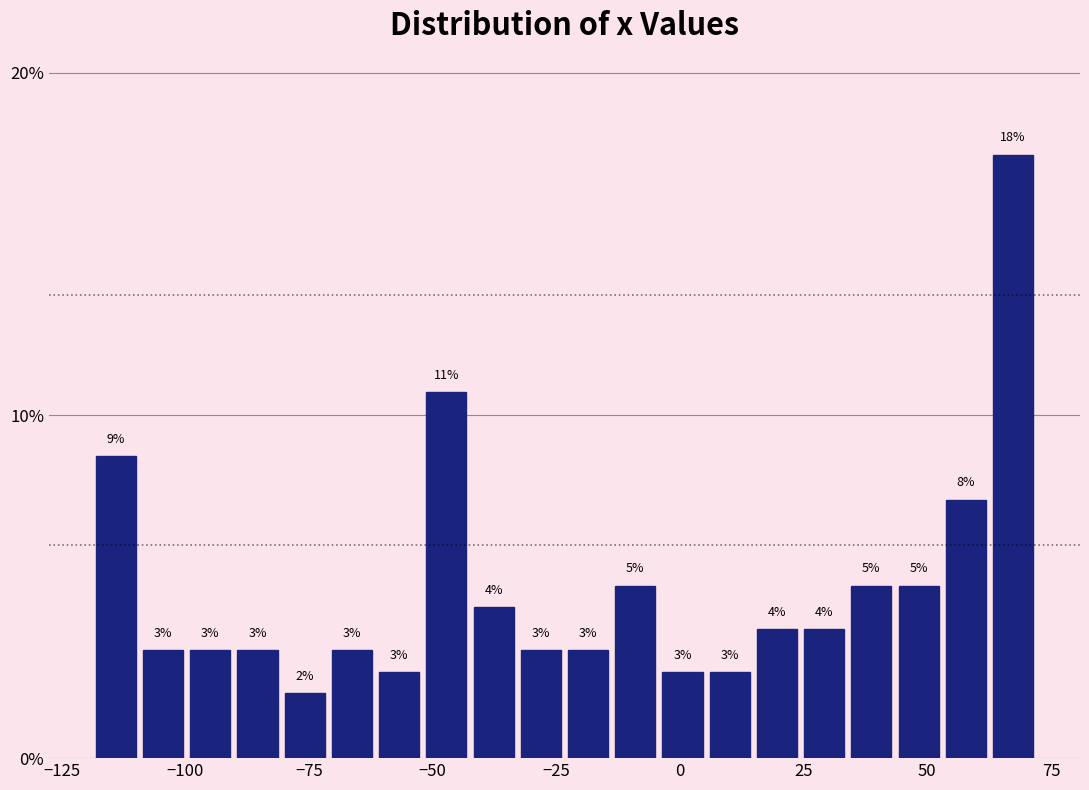

Read against the x-axis, roughly where is the centre of the tallest bar?

65